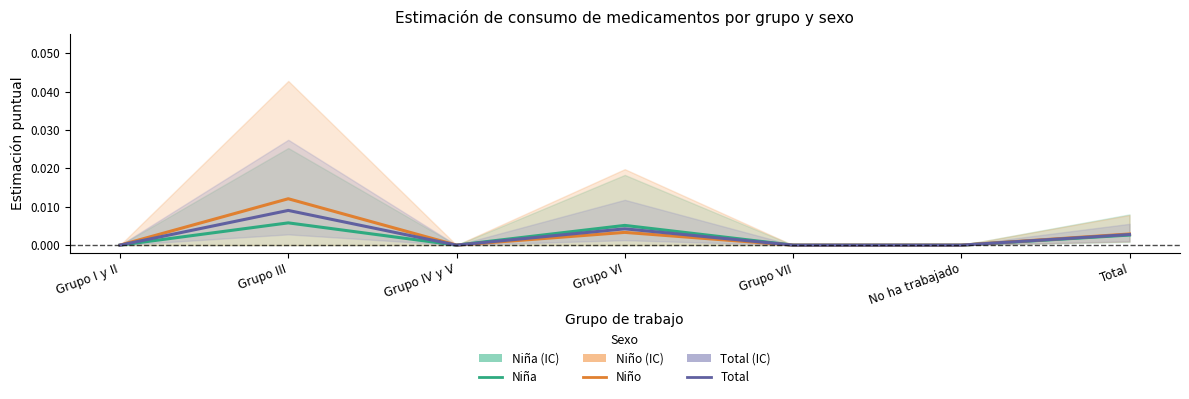

In Total, how many points are higher than both neighbors (excluding endpoints)?

2